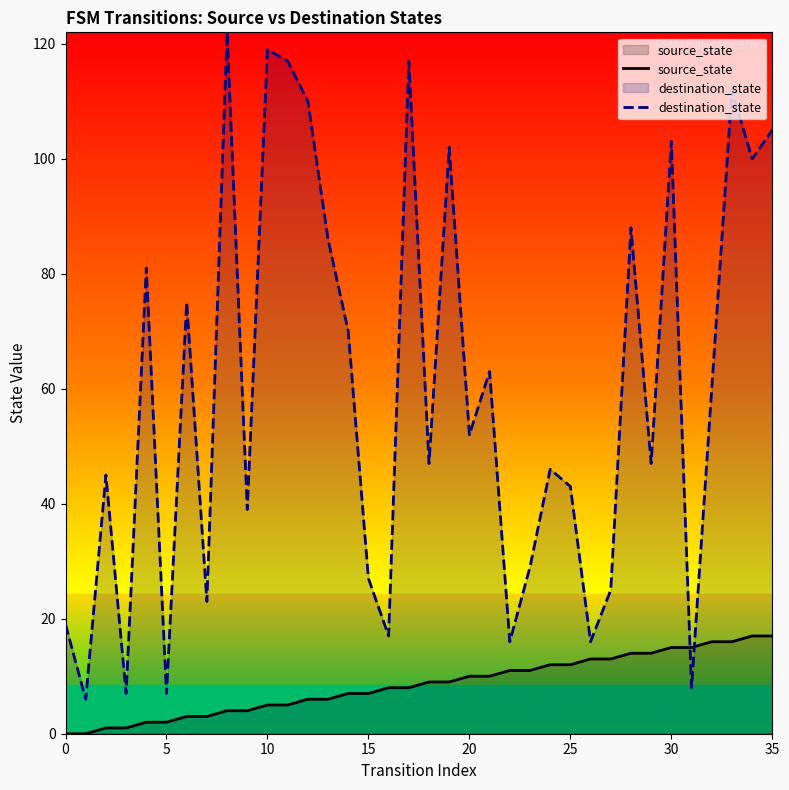

Which series has the largest range (max minus min)?

destination_state